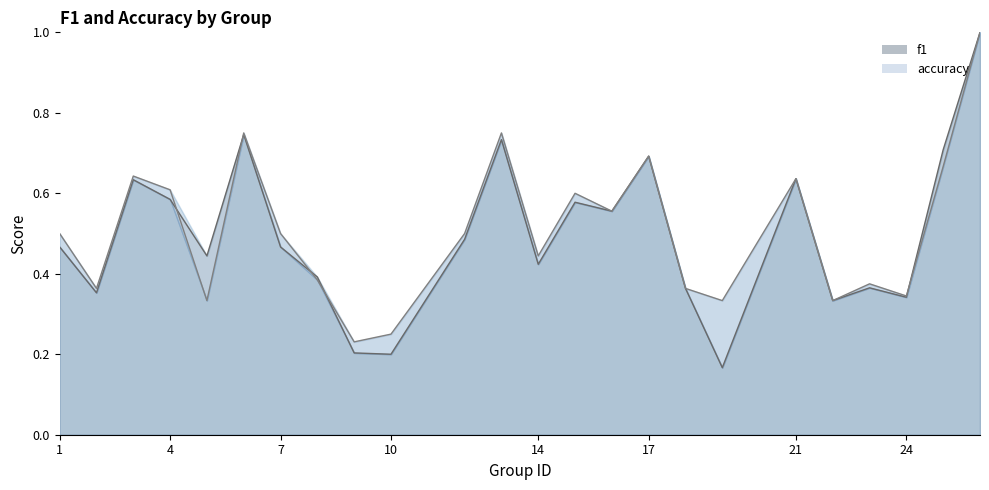

How many lines are shown in the chart?

2